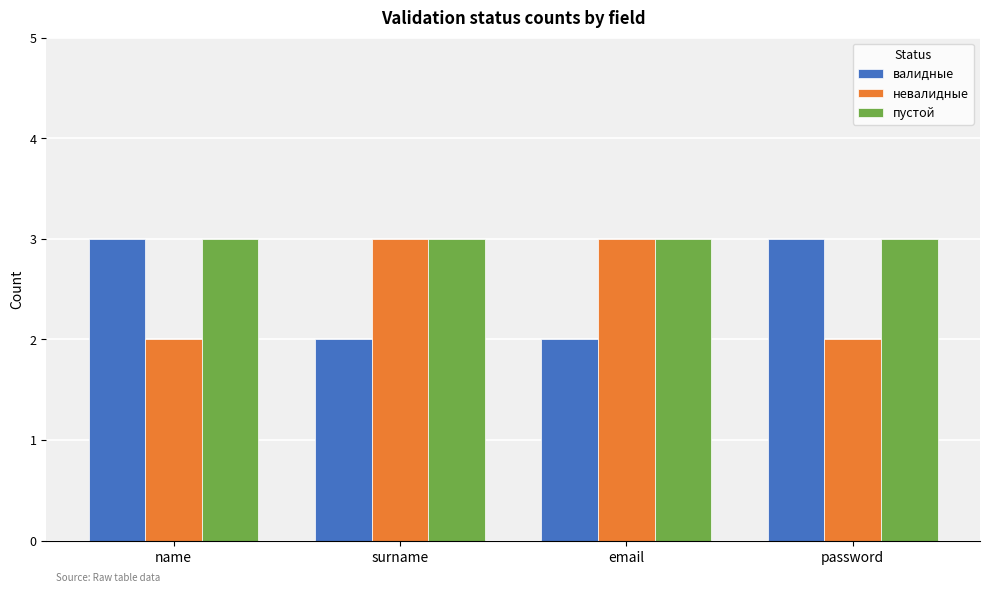

What is the sum of all невалидные values?

10